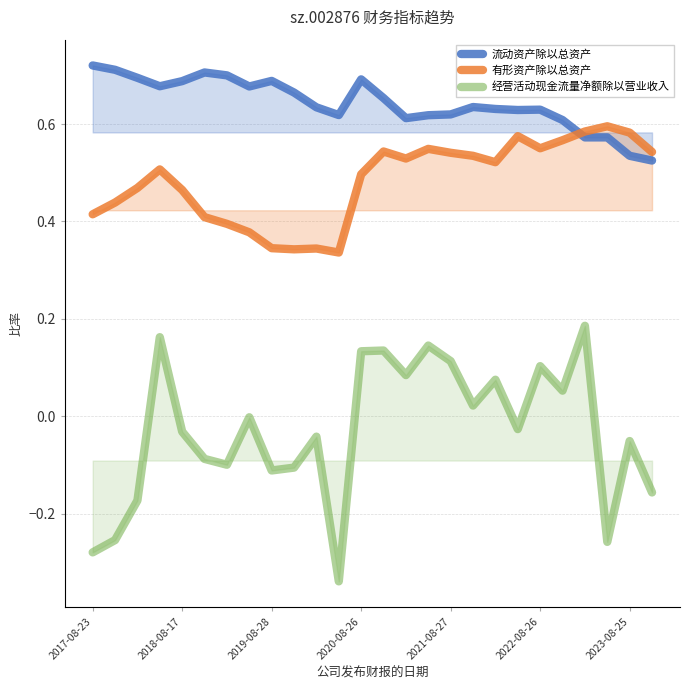

Which series has the largest total across all categories?

流动资产除以总资产